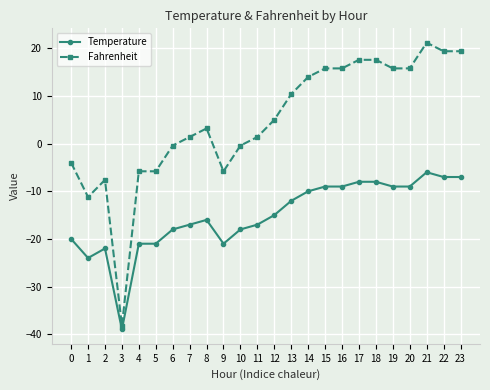

Rank the series at 4 from highest to lowest value.

Fahrenheit, Temperature